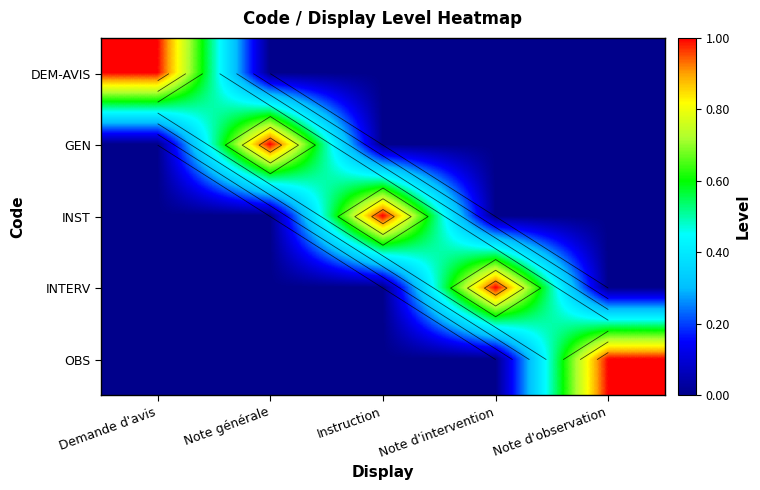

At how many categories does at least one series exceed 0?

5